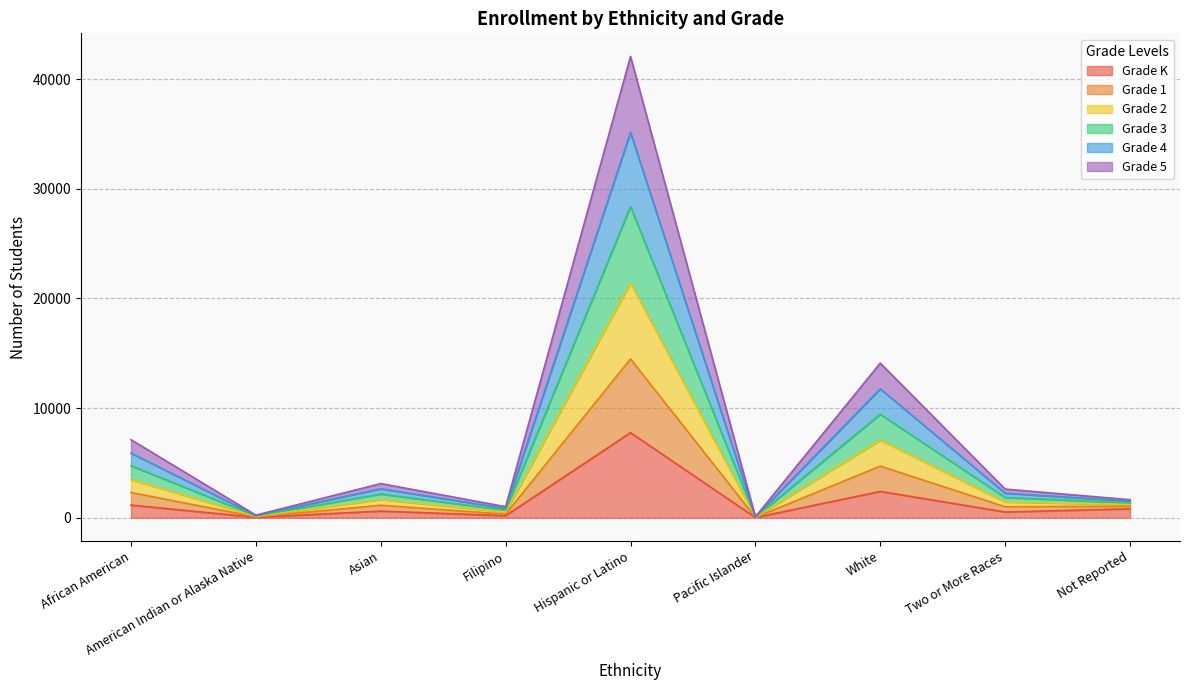

What is the smallest value displayed?

17